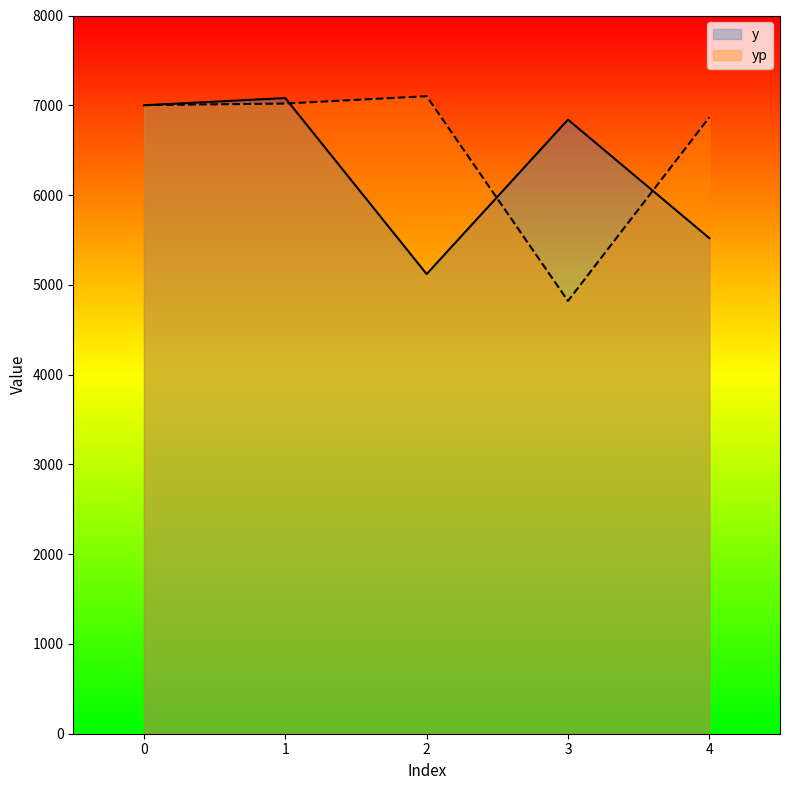

Is it true that yp equals 7002.0 at 0?

True